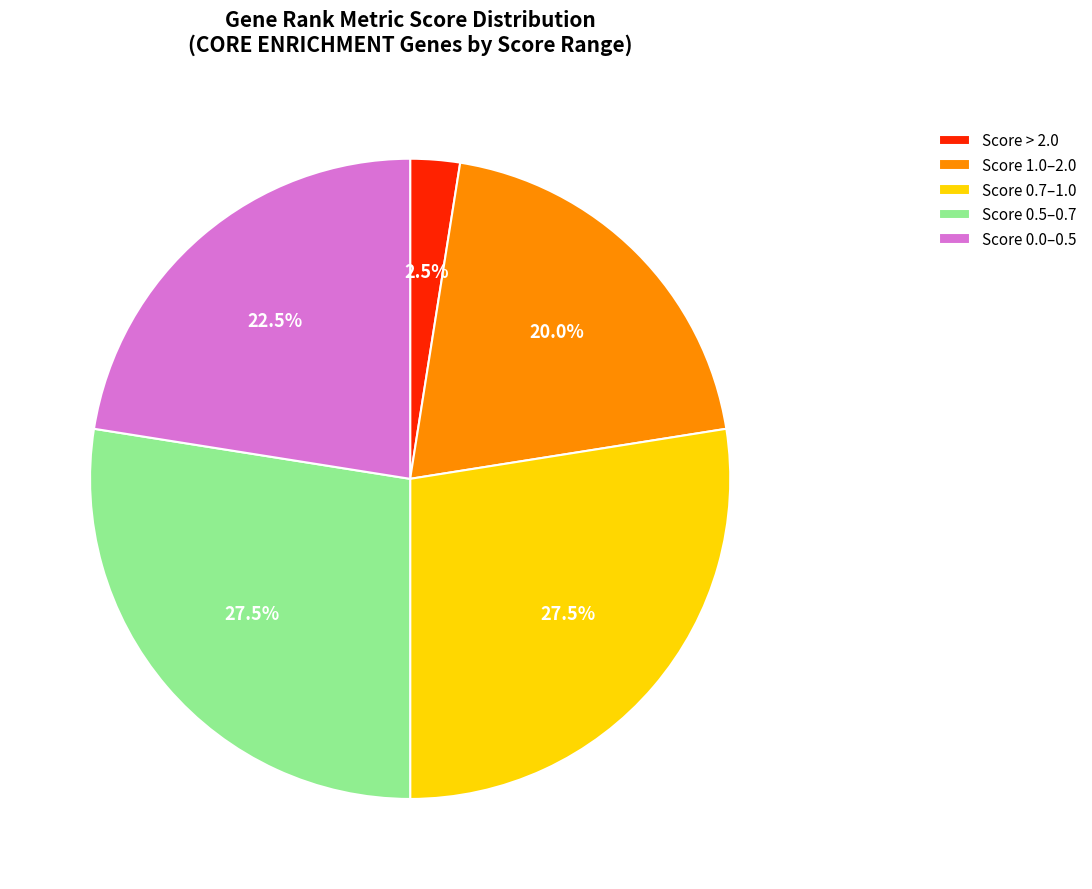

Is Score > 2.0 the majority of the pie?

No